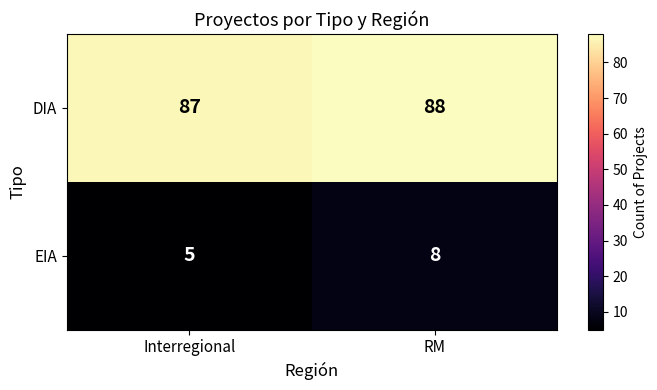

At which label is EIA closest to 6?

Interregional